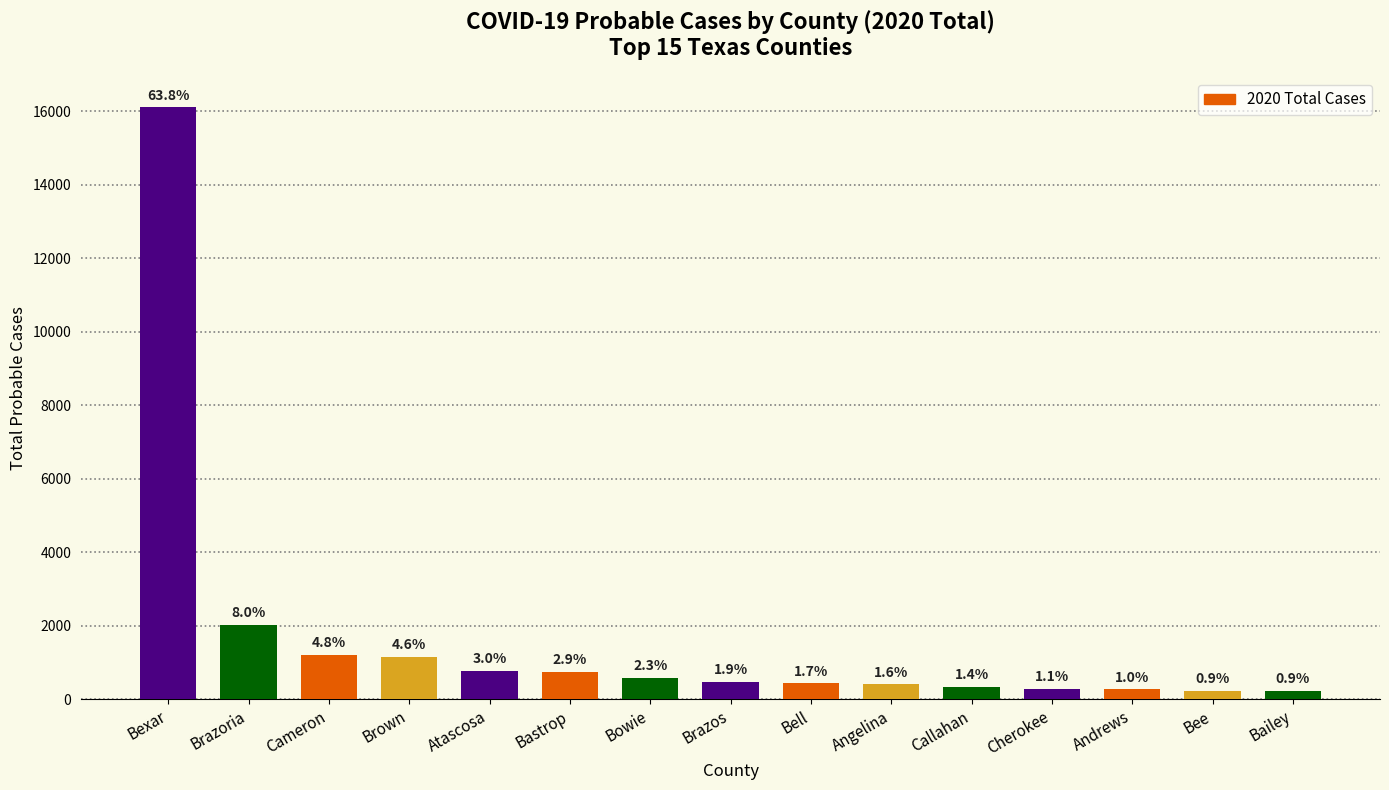

What is the ratio of the value at Brazoria to the value at Bexar?

0.1